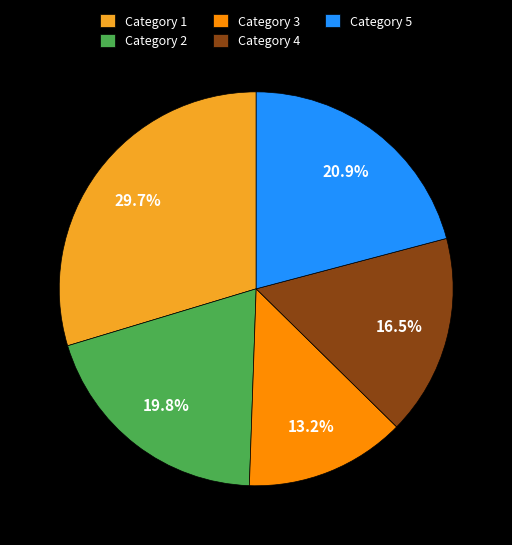

What is the largest slice in the pie chart?

Category 1